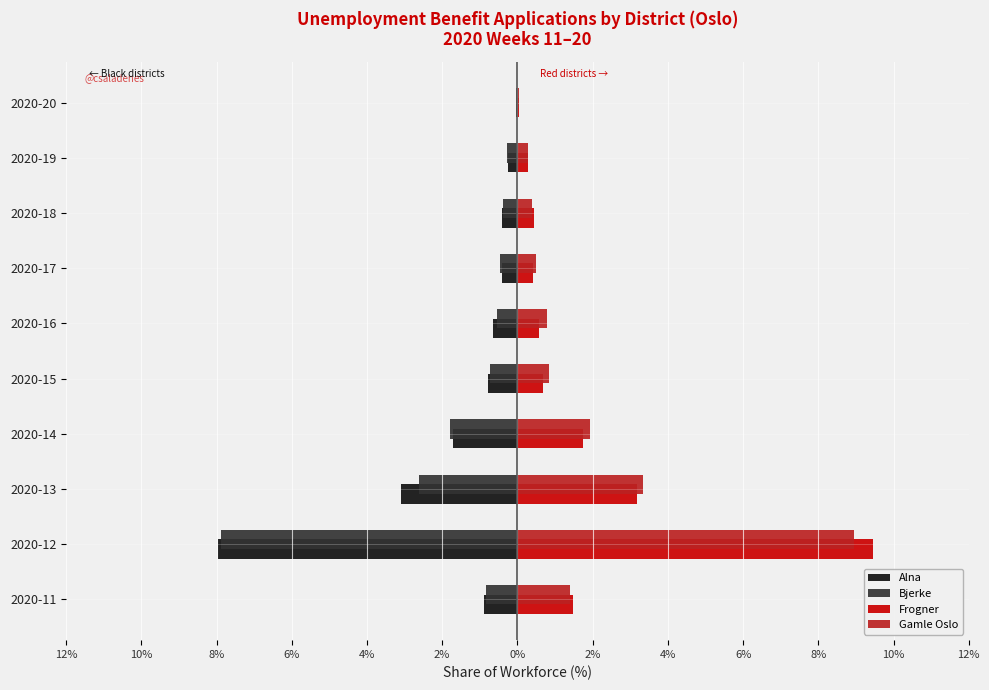

What is the value of the Frogner bar at the 4th from the left?

1.7